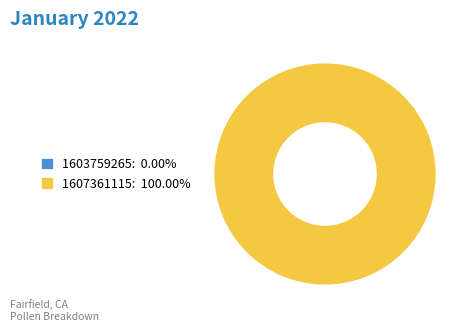

How much of the chart is everything except 1603759265?

100.0%